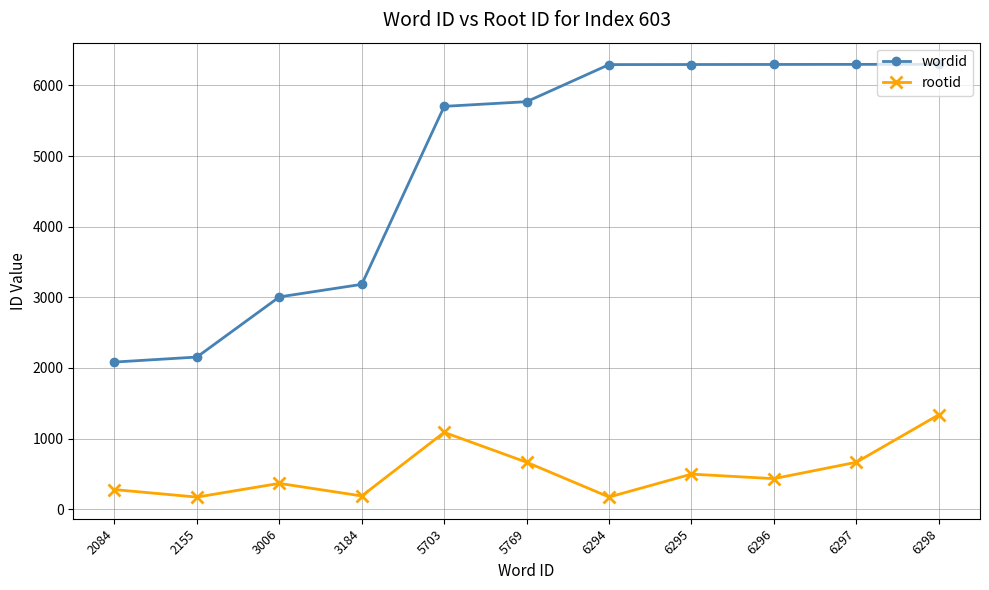

Count the number of data series in this chart.

2